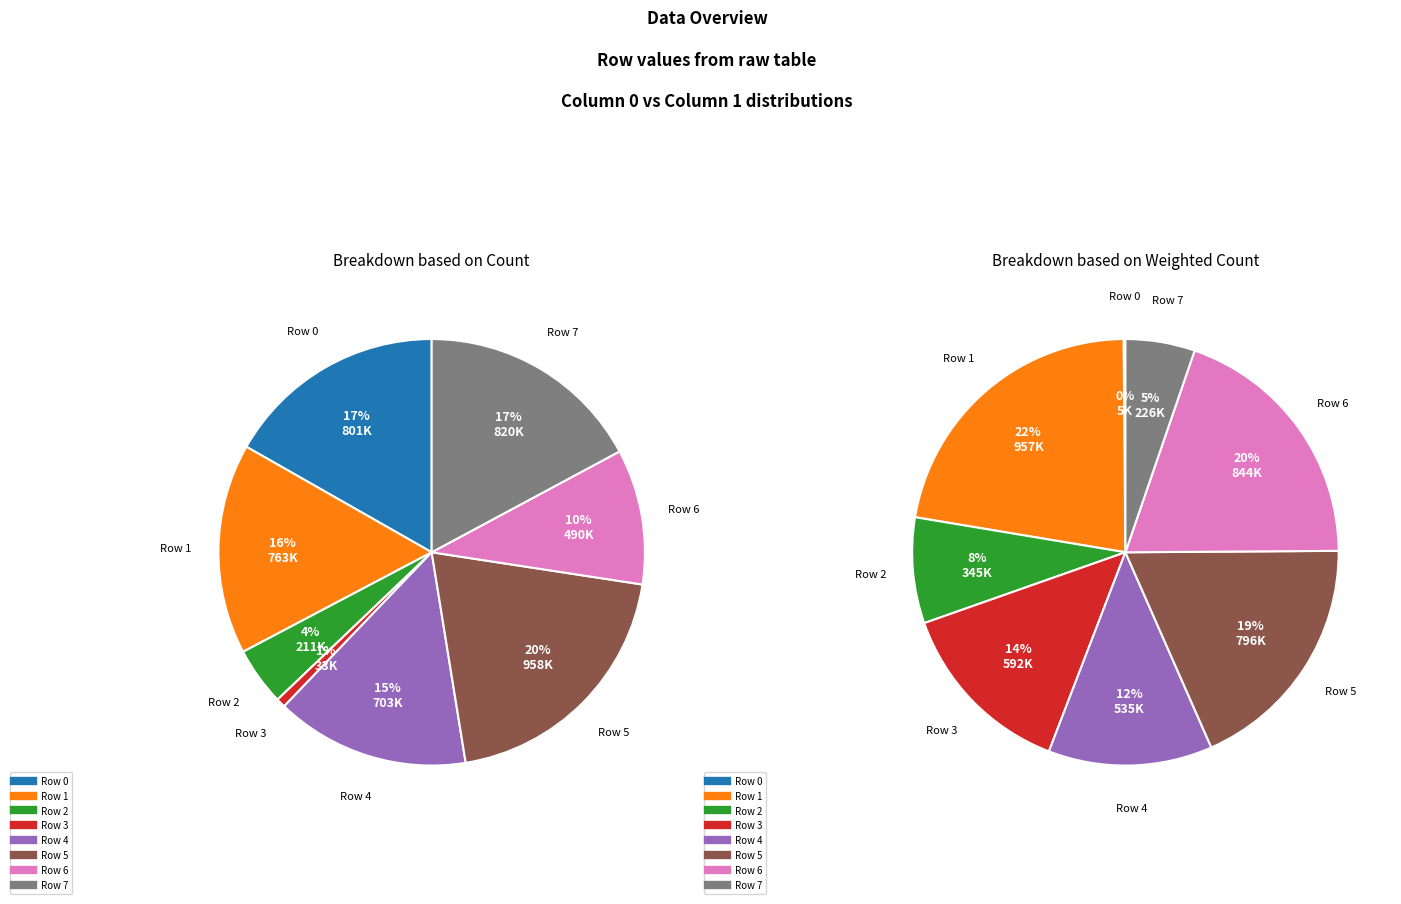

To the nearest percent, what is the difference between the Row 4 and Row 1 slice percentages?

1%